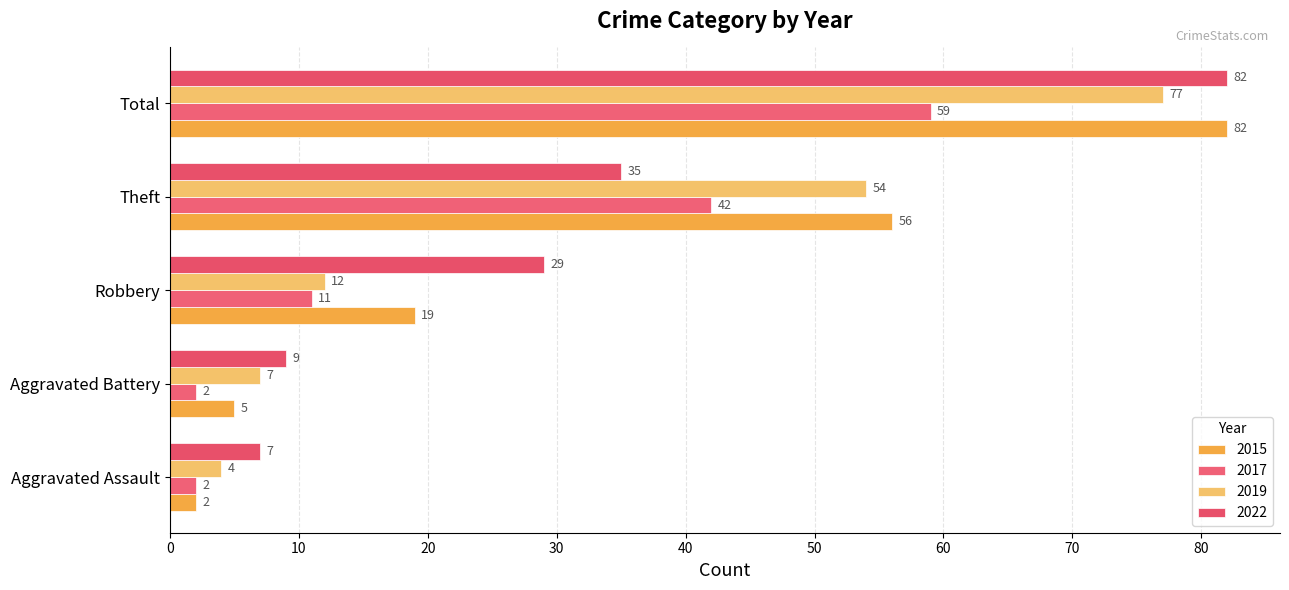

How many series are shown in this chart?

4